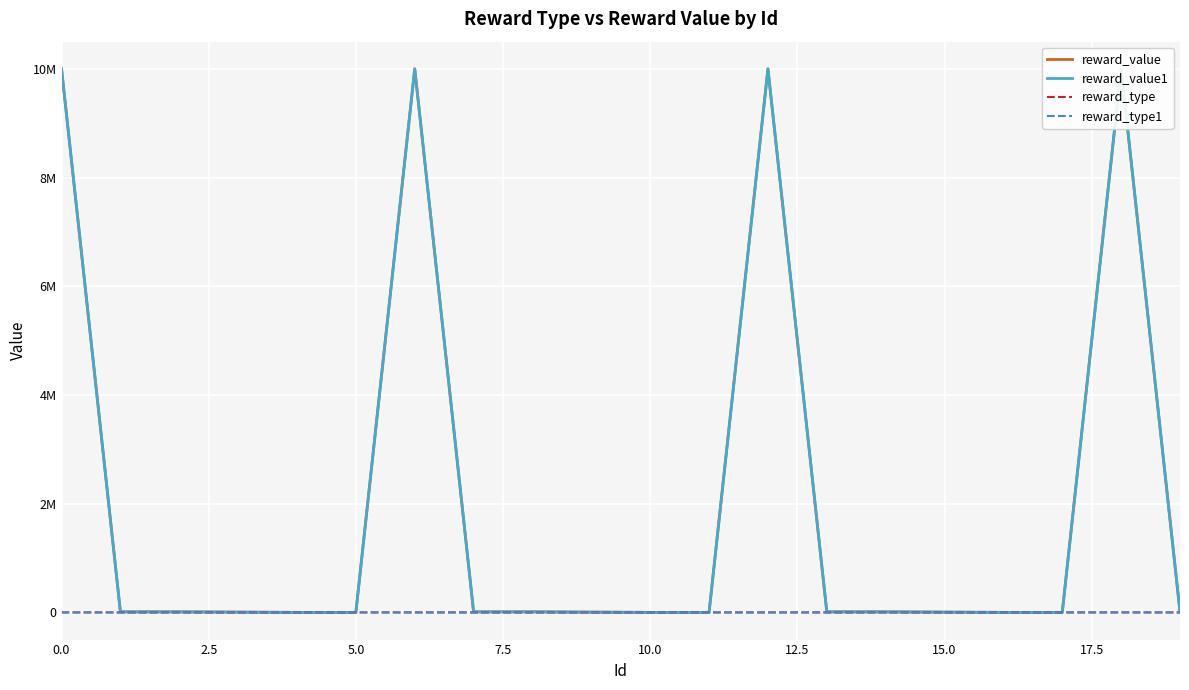

How many distinct data groups are displayed?

4